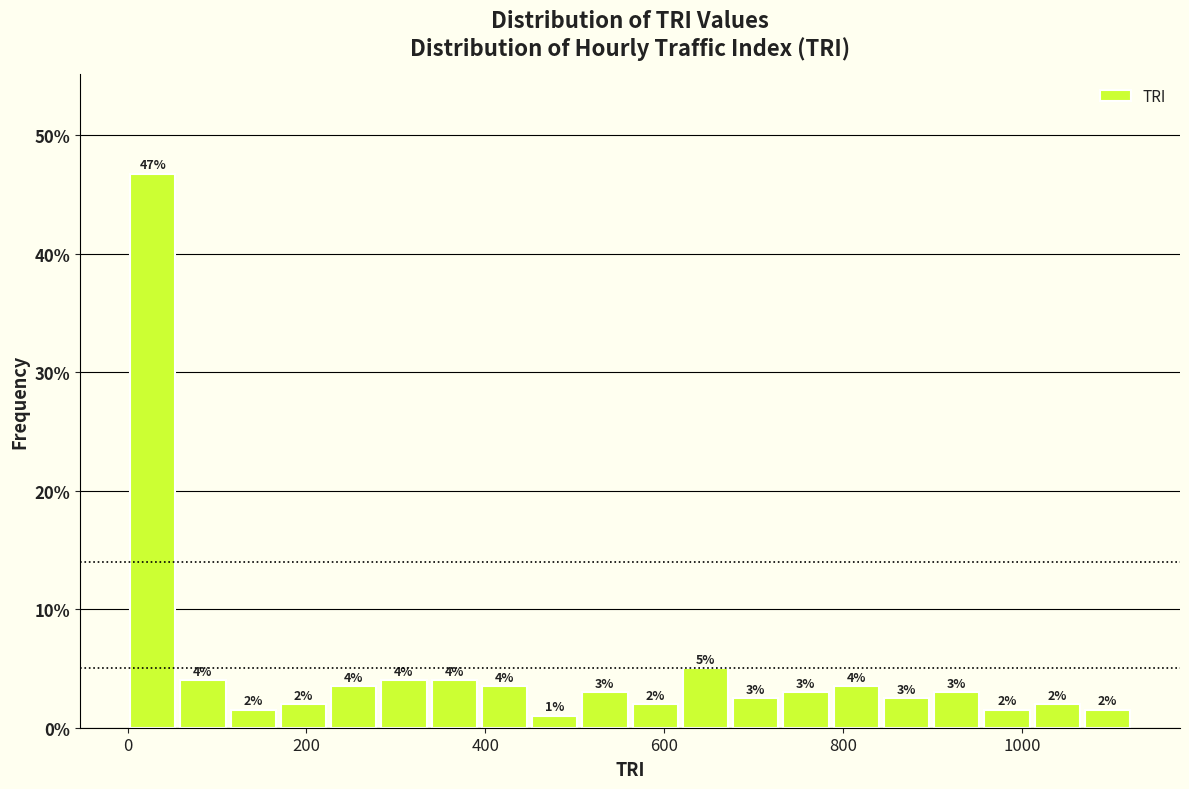

Around what value on the x-axis is the tallest bar? Give the approximate position of its centre, as read against the axis.

20